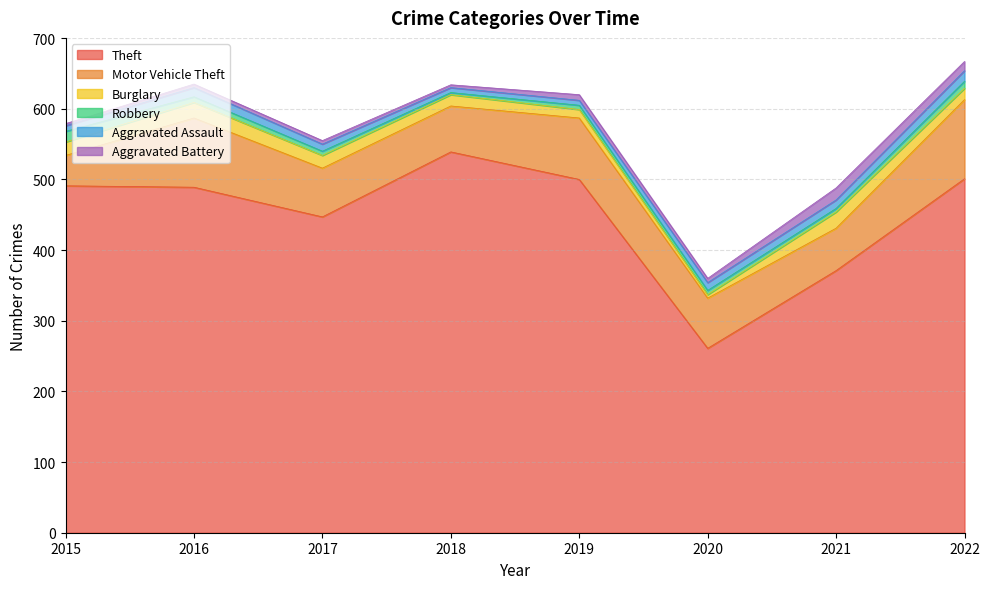

The Robbery series shows 4 at 2020. True or false?

False